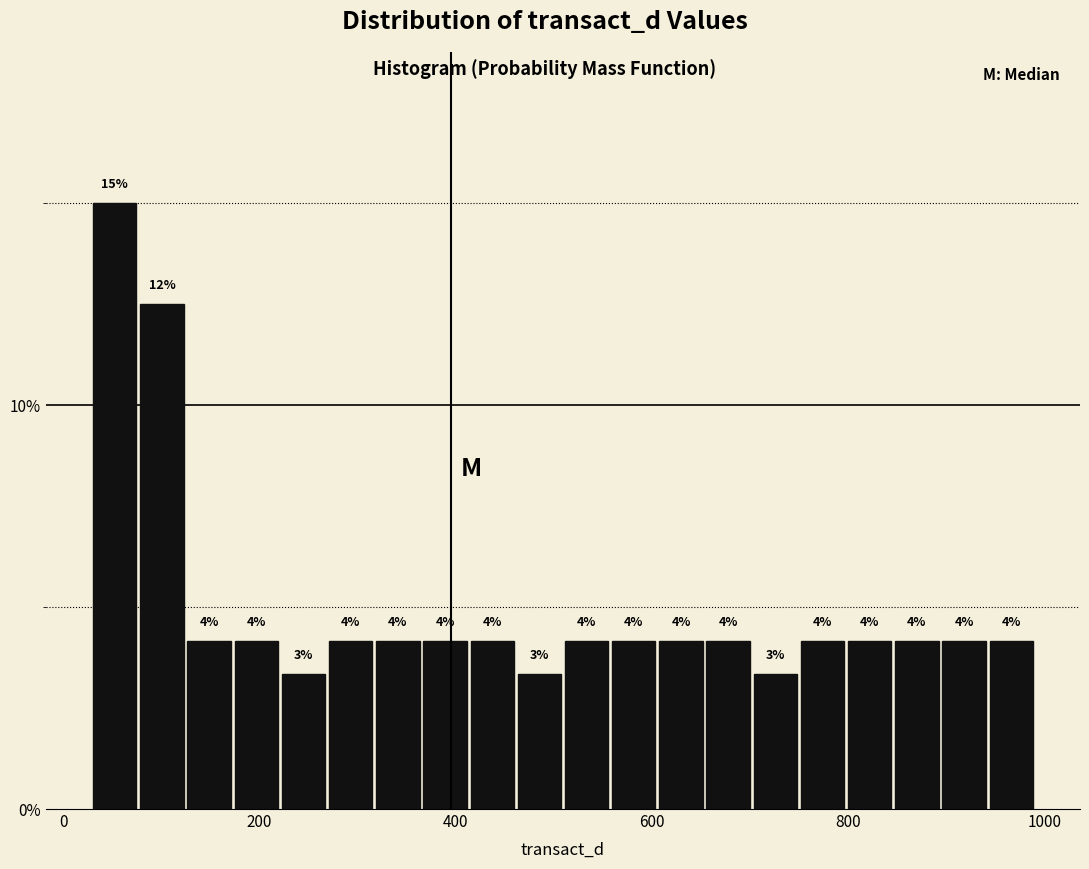

Read against the x-axis, roughly where is the centre of the tallest bar?

60